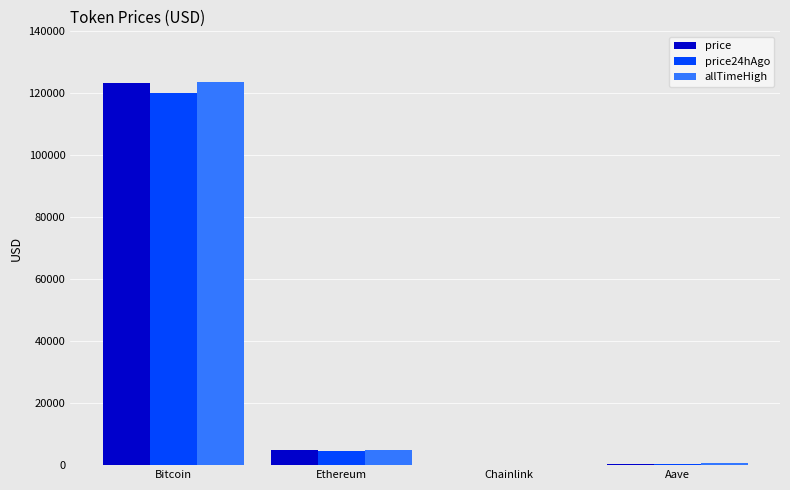

At which category does the chart reach its peak across all series?

Bitcoin